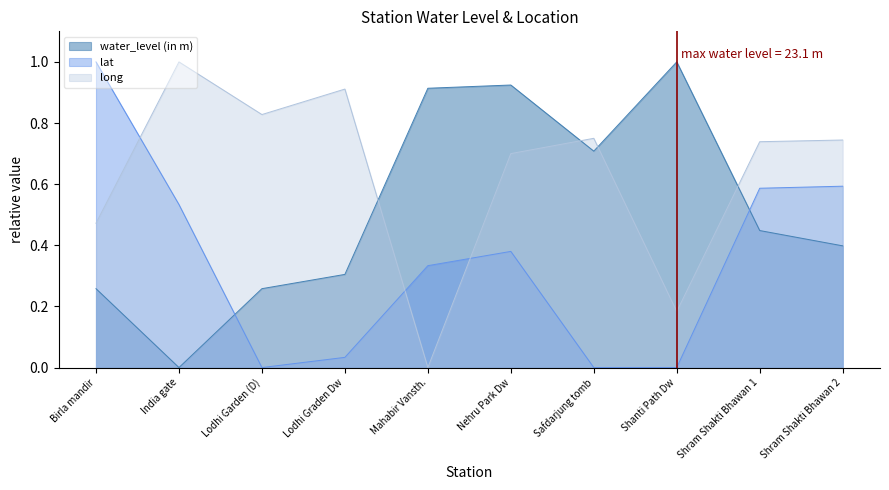

List the labels in order of lat value, smallest first.

Lodhi Garden (D), Safdarjung tomb, Shanti Path Dw, Lodhi Graden Dw, Mahabir Vansth., Nehru Park Dw, India gate, Shram Shakti Bhawan 1, Shram Shakti Bhawan 2, Birla mandir